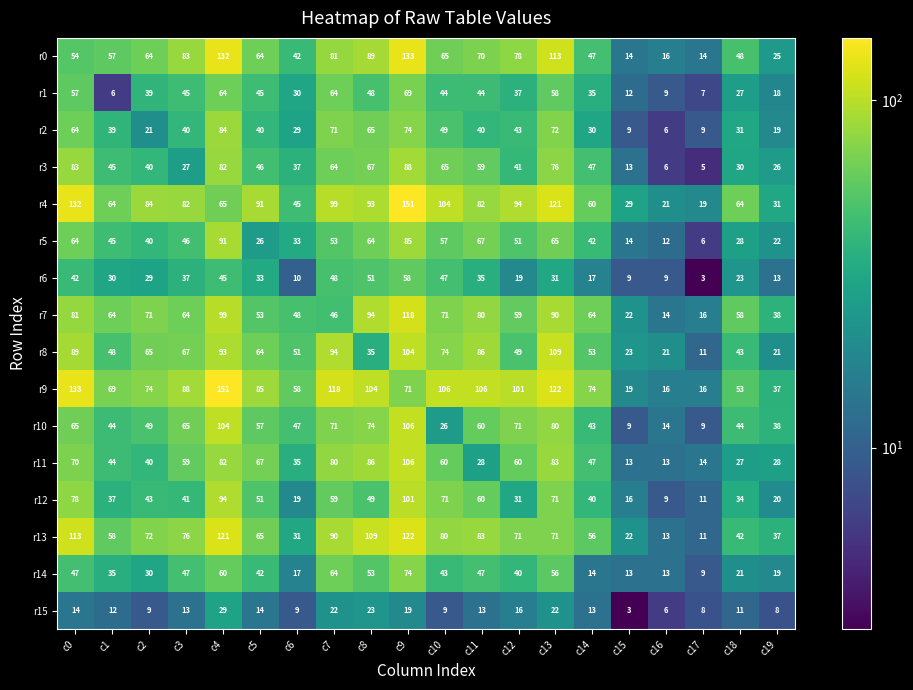

What is the difference between the maximum and minimum values in the r11 series?

93